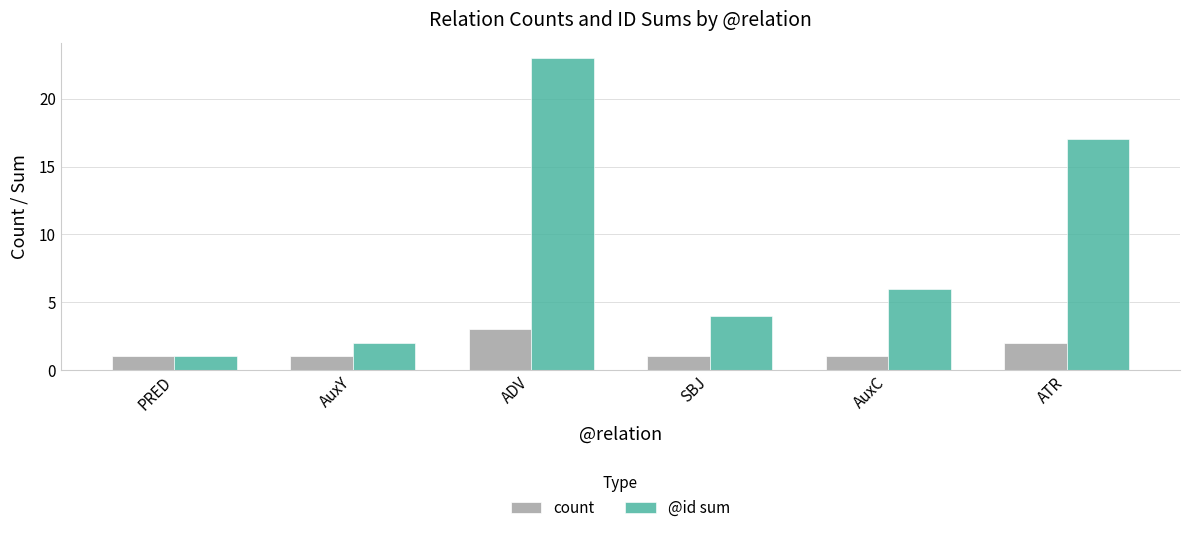

Between ADV and SBJ, which series saw the biggest shift?

@id sum